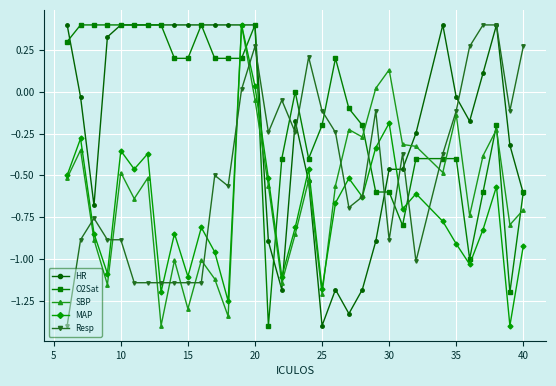

True or false: MAP has more than 1 interior local peaks.

True